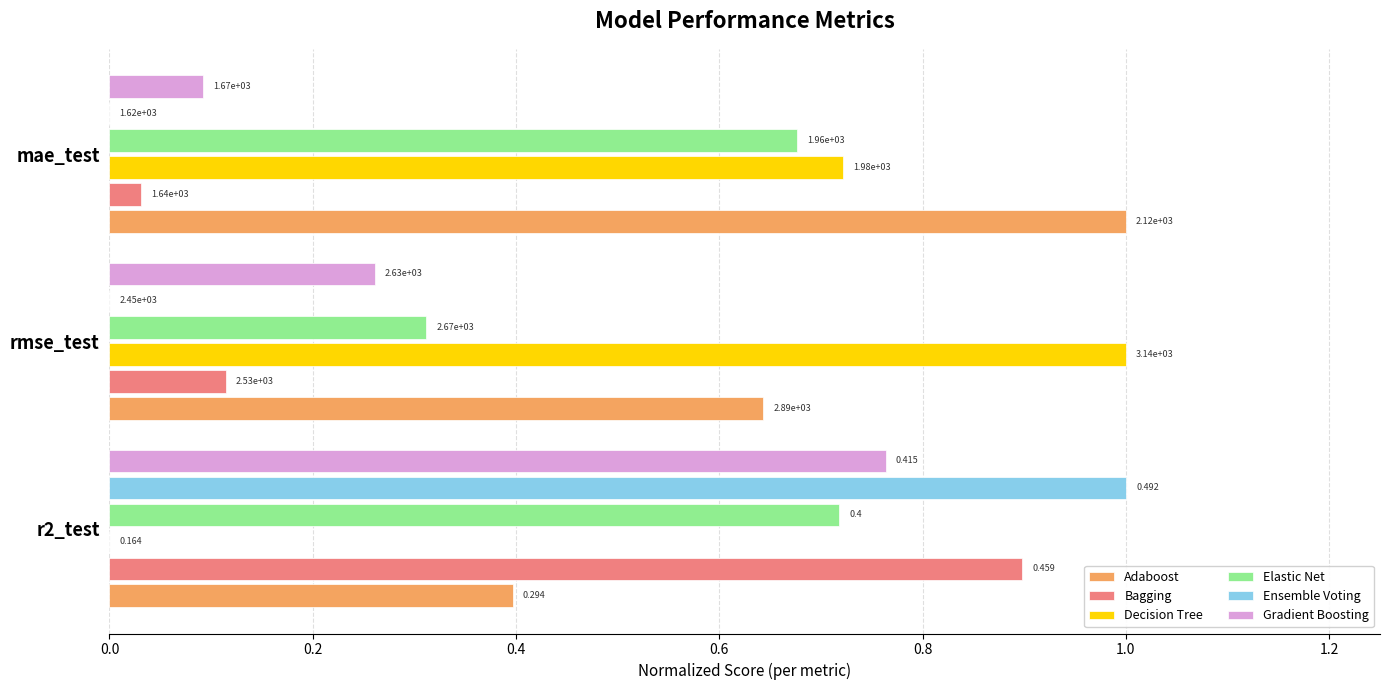

What are all the series names shown in the legend?

Adaboost, Bagging, Decision Tree, Elastic Net, Ensemble Voting, Gradient Boosting